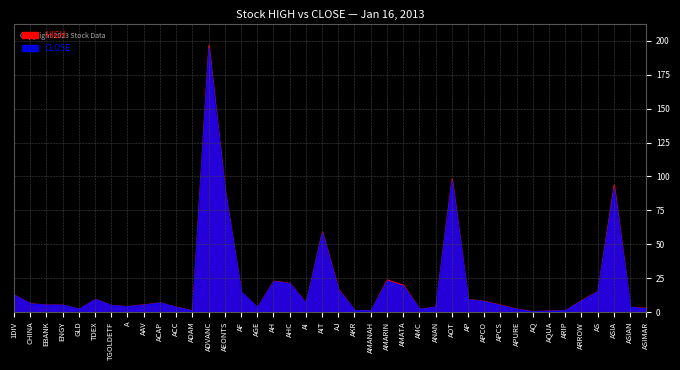

Reading left to right, extract all data points from this chart.

HIGH: 1DIV=12.8	CHINA=6.3	EBANK=5.4	ENGY=5.4	GLD=2.3	TDEX=9.6	TGOLDETF=5.0	A=4.3	AAV=5.5	ACAP=7.0	ACC=3.8	ADAM=1.2	ADVANC=197.0	AEONTS=90.2	AF=15.0	AGE=3.5	AH=23.0	AHC=21.4	AI=6.7	AIT=59.2	AJ=16.9	AKR=1.4	AMANAH=1.1	AMARIN=23.9	AMATA=20.0	AMC=2.3	ANAN=3.9	AOT=98.5	AP=9.6	APCO=8.0	APCS=5.4	APURE=2.3	AQ=0.5	AQUA=1.1	ARIP=1.4	ARROW=8.8	AS=15.4	ASIA=94.0	ASIAN=3.8	ASIMAR=3.0
CLOSE: 1DIV=12.7	CHINA=6.2	EBANK=5.4	ENGY=5.4	GLD=2.3	TDEX=9.6	TGOLDETF=5.0	A=4.2	AAV=5.4	ACAP=7.0	ACC=3.7	ADAM=1.1	ADVANC=195.0	AEONTS=89.5	AF=15.0	AGE=3.4	AH=22.7	AHC=21.2	AI=6.5	AIT=58.5	AJ=16.4	AKR=1.3	AMANAH=1.1	AMARIN=23.2	AMATA=19.2	AMC=2.3	ANAN=3.8	AOT=97.0	AP=9.4	APCO=7.8	APCS=5.1	APURE=2.2	AQ=0.5	AQUA=1.0	ARIP=1.3	ARROW=8.6	AS=15.2	ASIA=91.8	ASIAN=3.8	ASIMAR=2.7